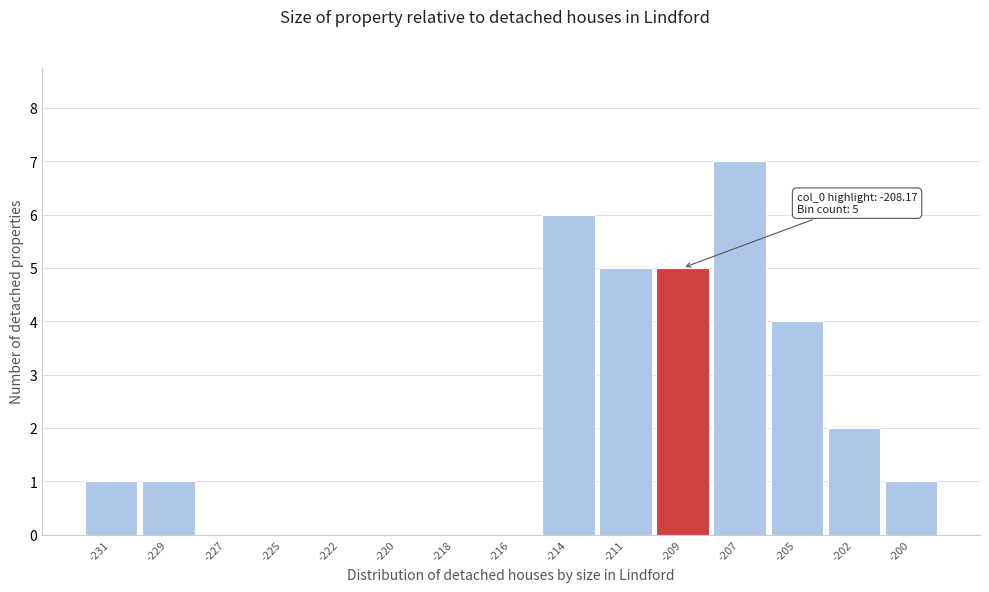

Reading left to right, what are all the values shown in this chart?

-231=1	-229=1	-227=0	-225=0	-222=0	-220=0	-218=0	-216=0	-214=6	-211=5	-209=5	-207=7	-205=4	-202=2	-200=1